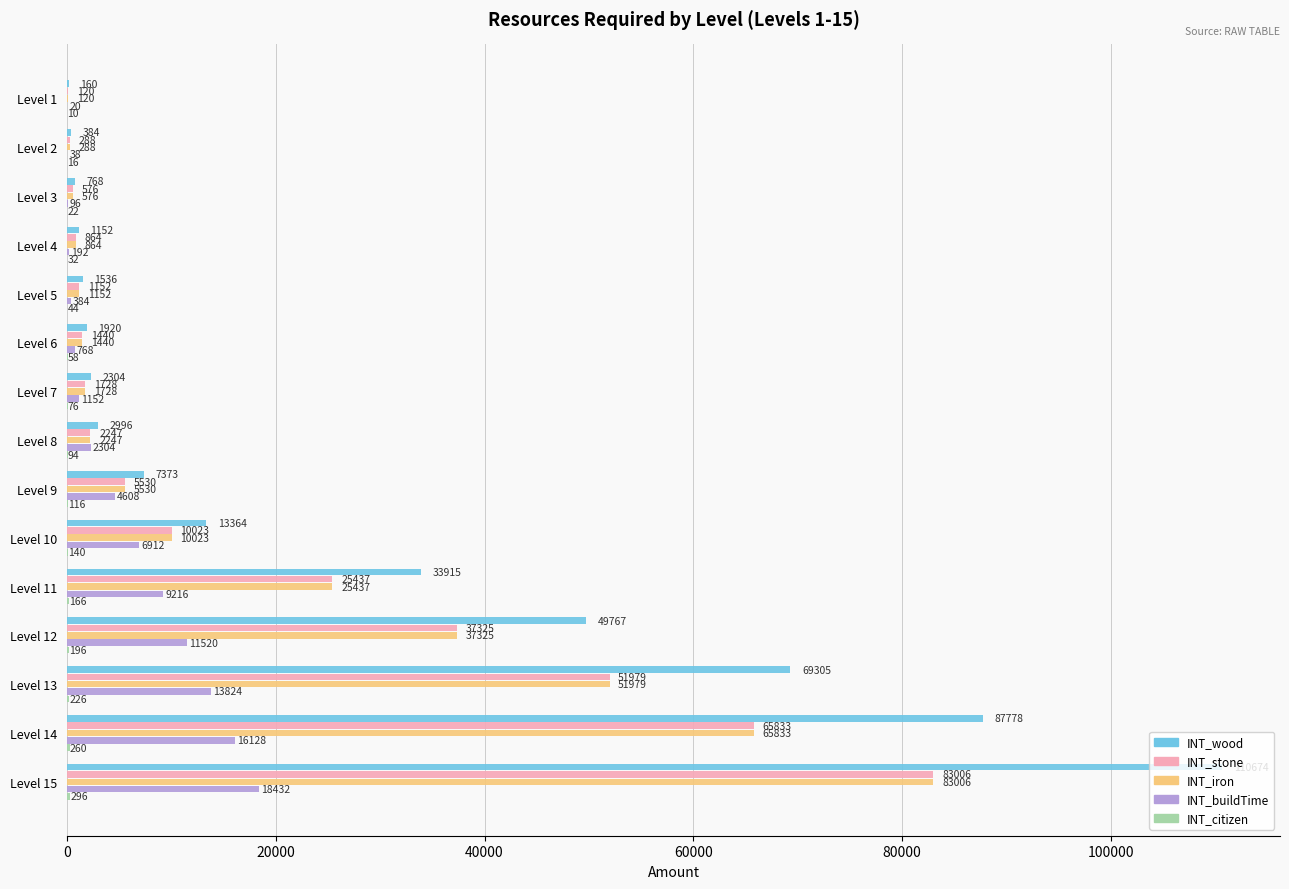

Count the number of categories in the chart.

15